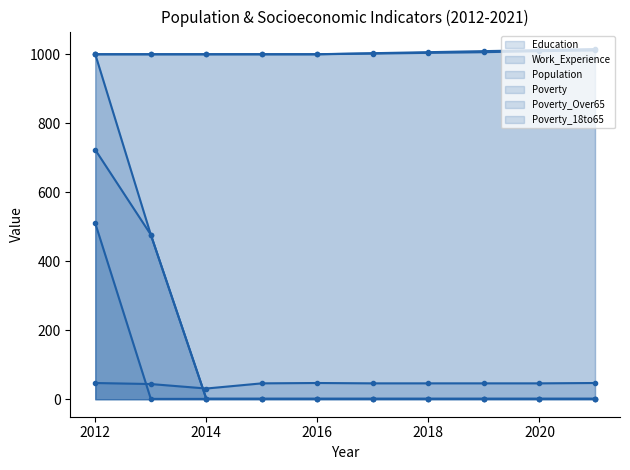

Count the Work_Experience line values in the range 1000 to 1006.

8